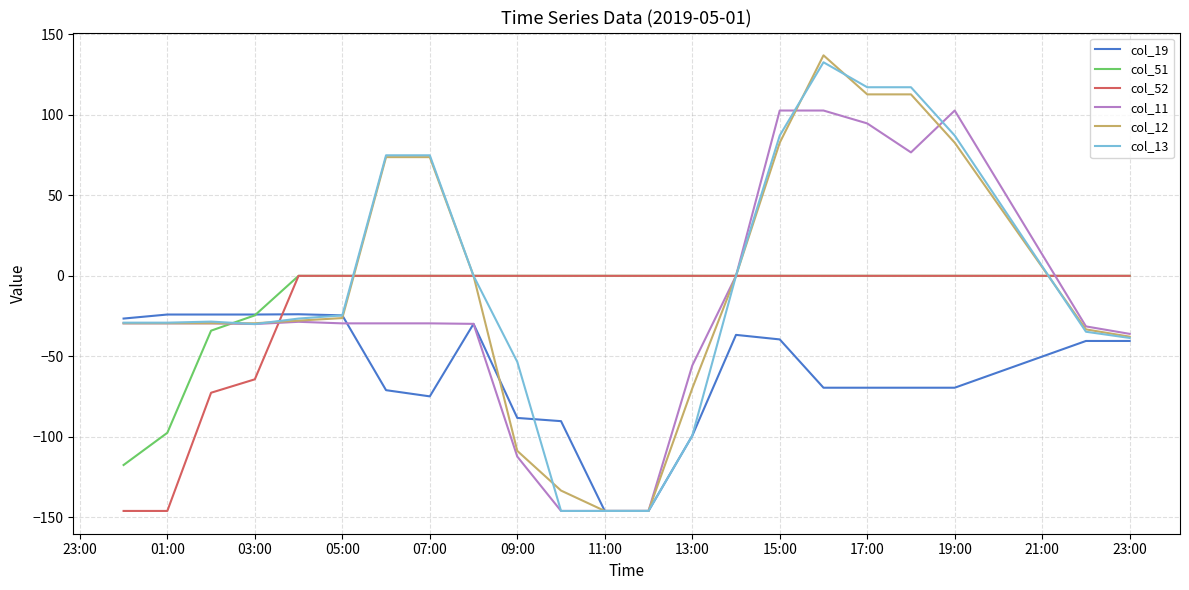

Which series ends up on top after the final intersection of col_52 and col_19?

col_52